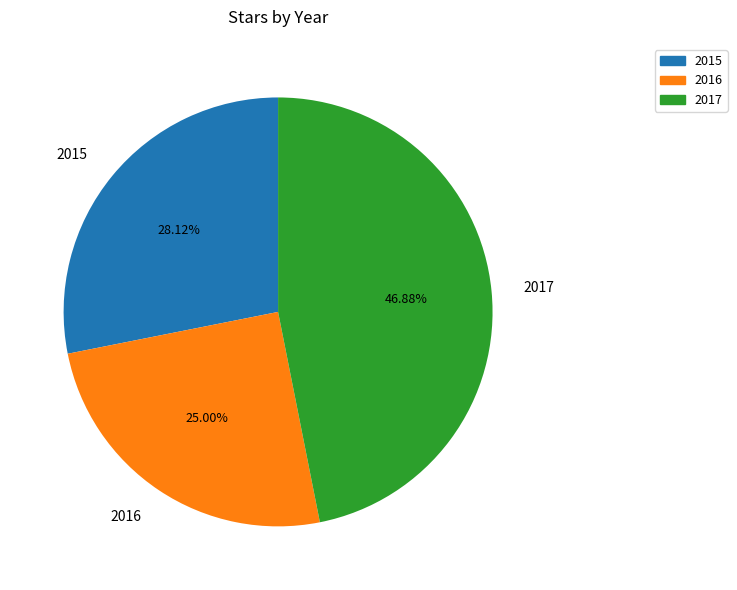

Rank the categories by value from lowest to highest.

2016, 2015, 2017